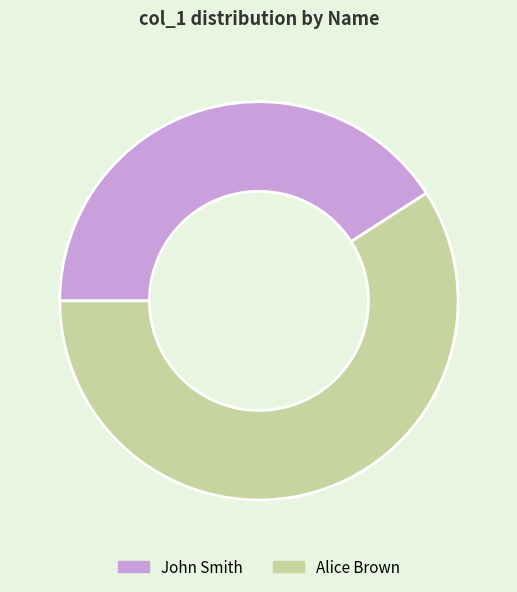

The John Smith slice represents 53% of the pie. True or false?

False